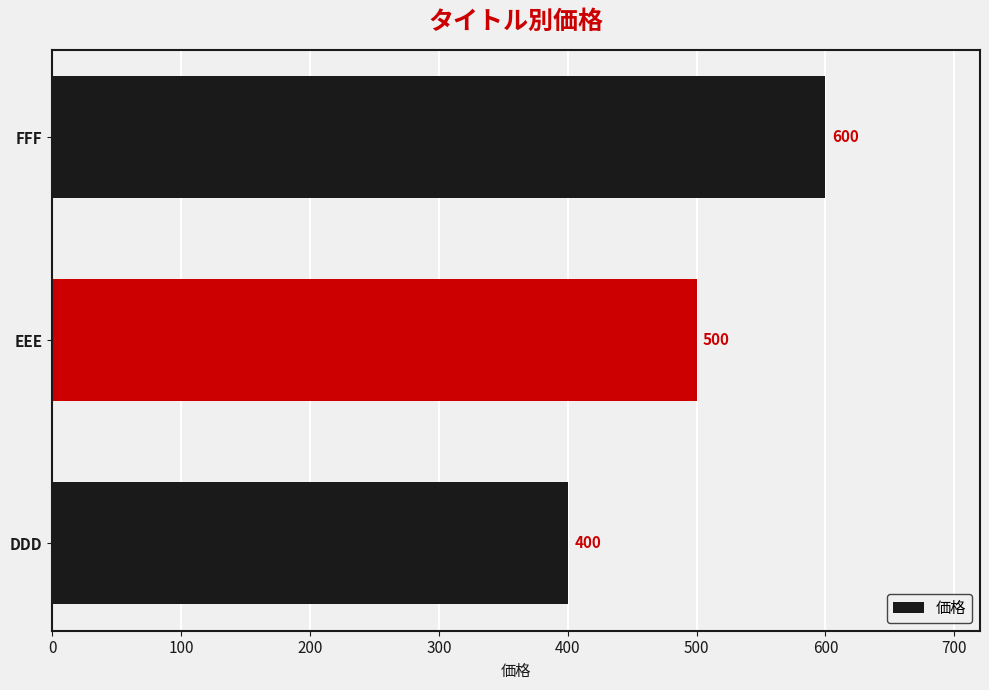

How many values are below 500?

1